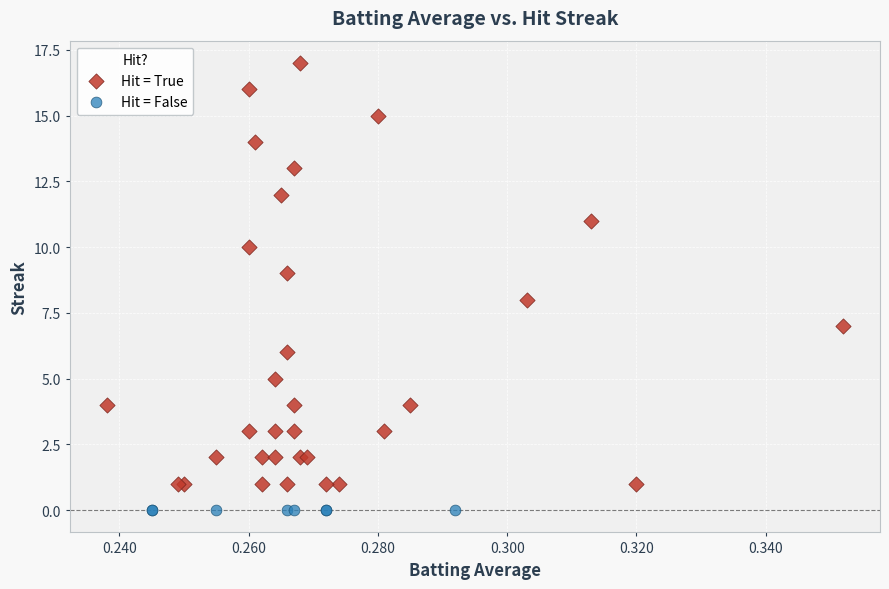

Which series reaches the minimum Y coordinate?

Hit = False